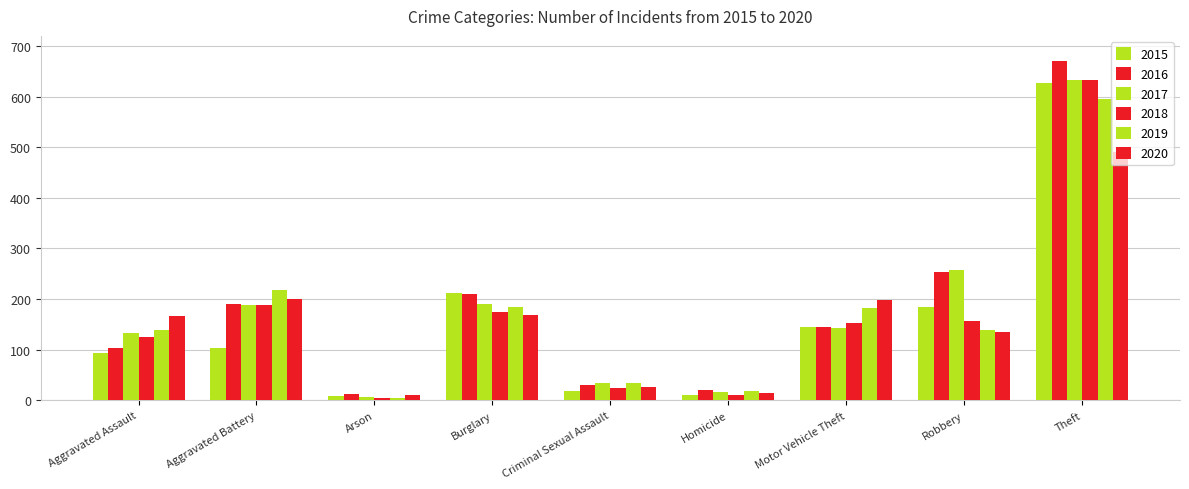

How many groups of bars are there?

9